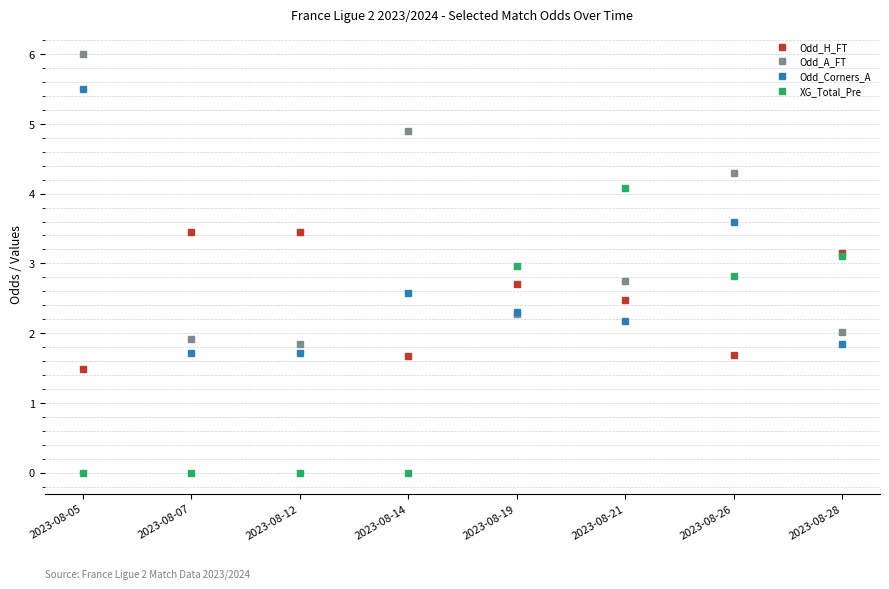

The Odd_Corners_A series shows 2.2 at 2023-08-21. True or false?

True